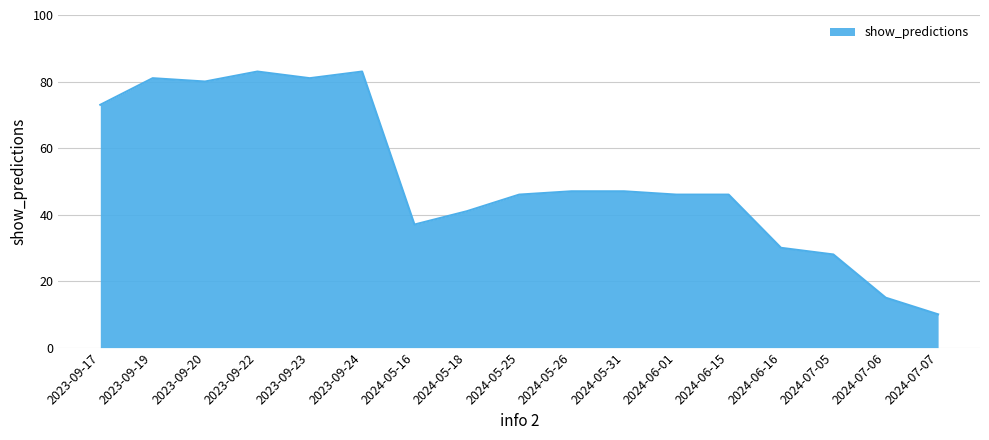

What is the ratio of the value at 2024-05-18 to the value at 2023-09-17?

0.6